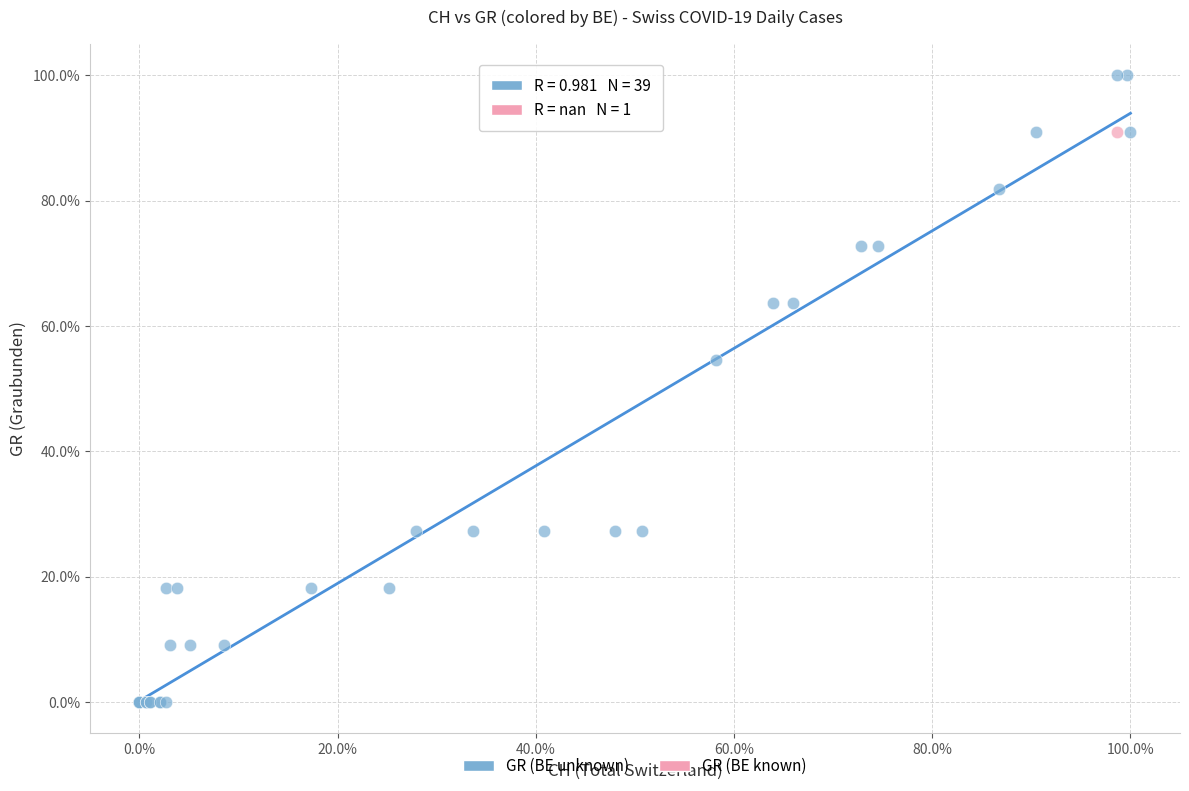

What are all the series names shown in the legend?

GR (BE unknown), GR (BE known)